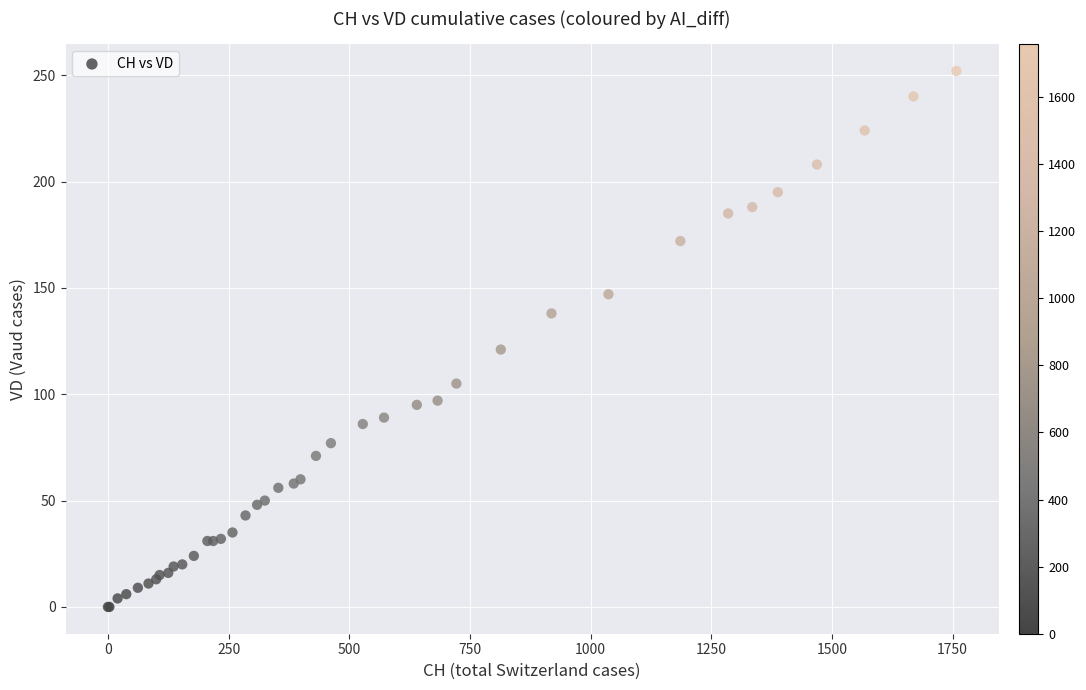

What Y value in the scatter plot is closest to 126?

121